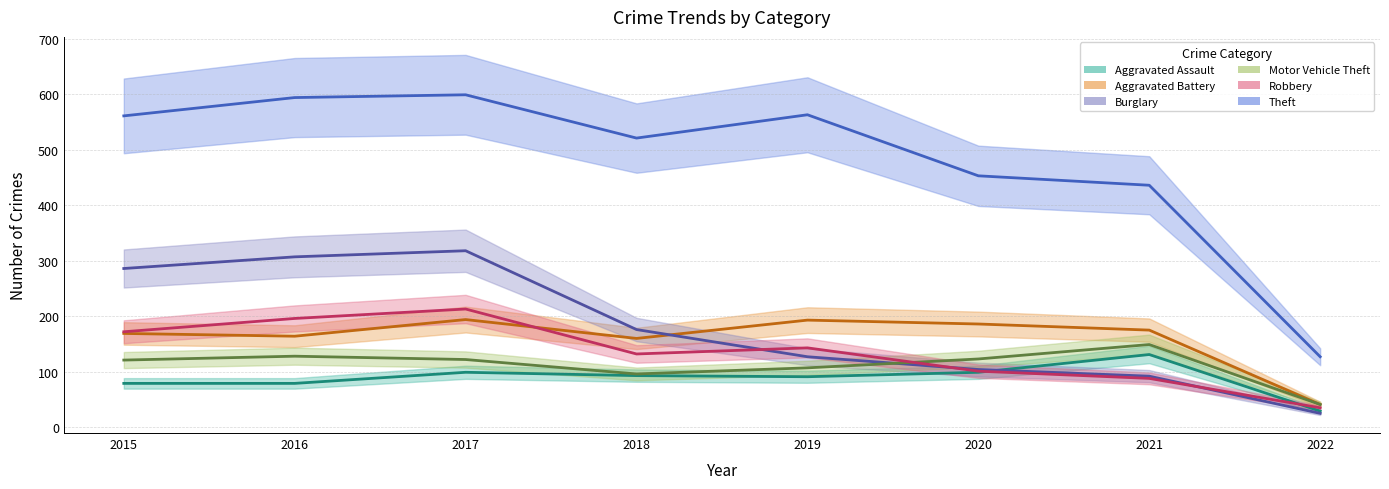

What are all the series names shown in the legend?

Aggravated Assault, Aggravated Battery, Burglary, Motor Vehicle Theft, Robbery, Theft